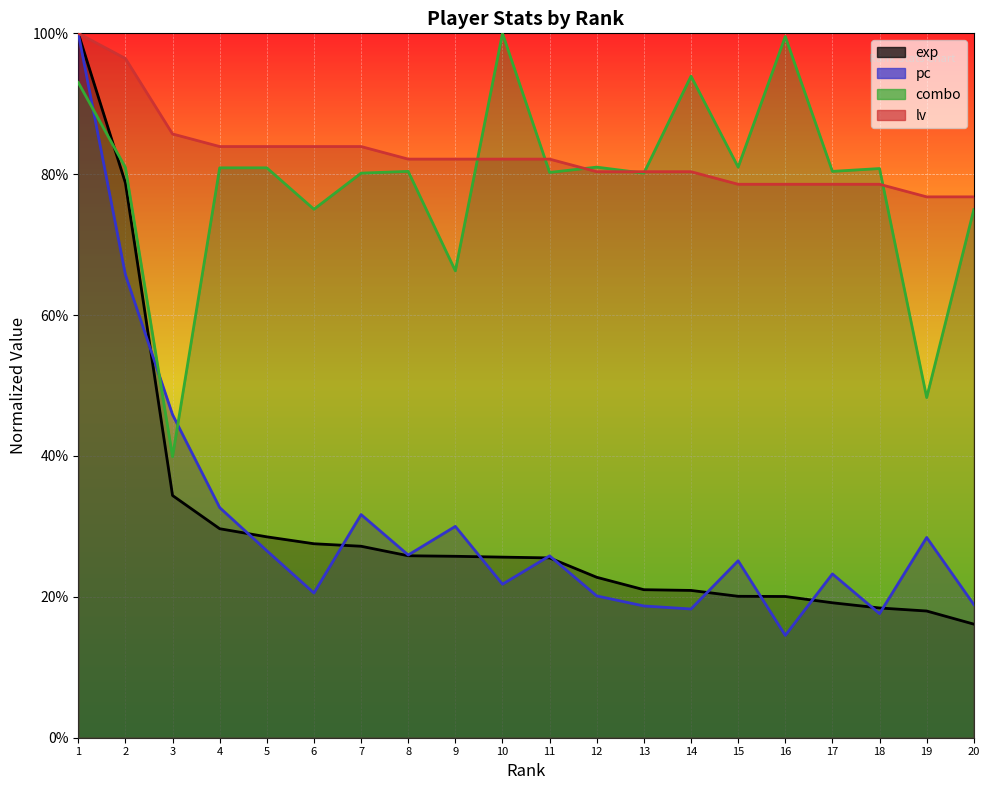

At which category does pc reach its first local peak?

7